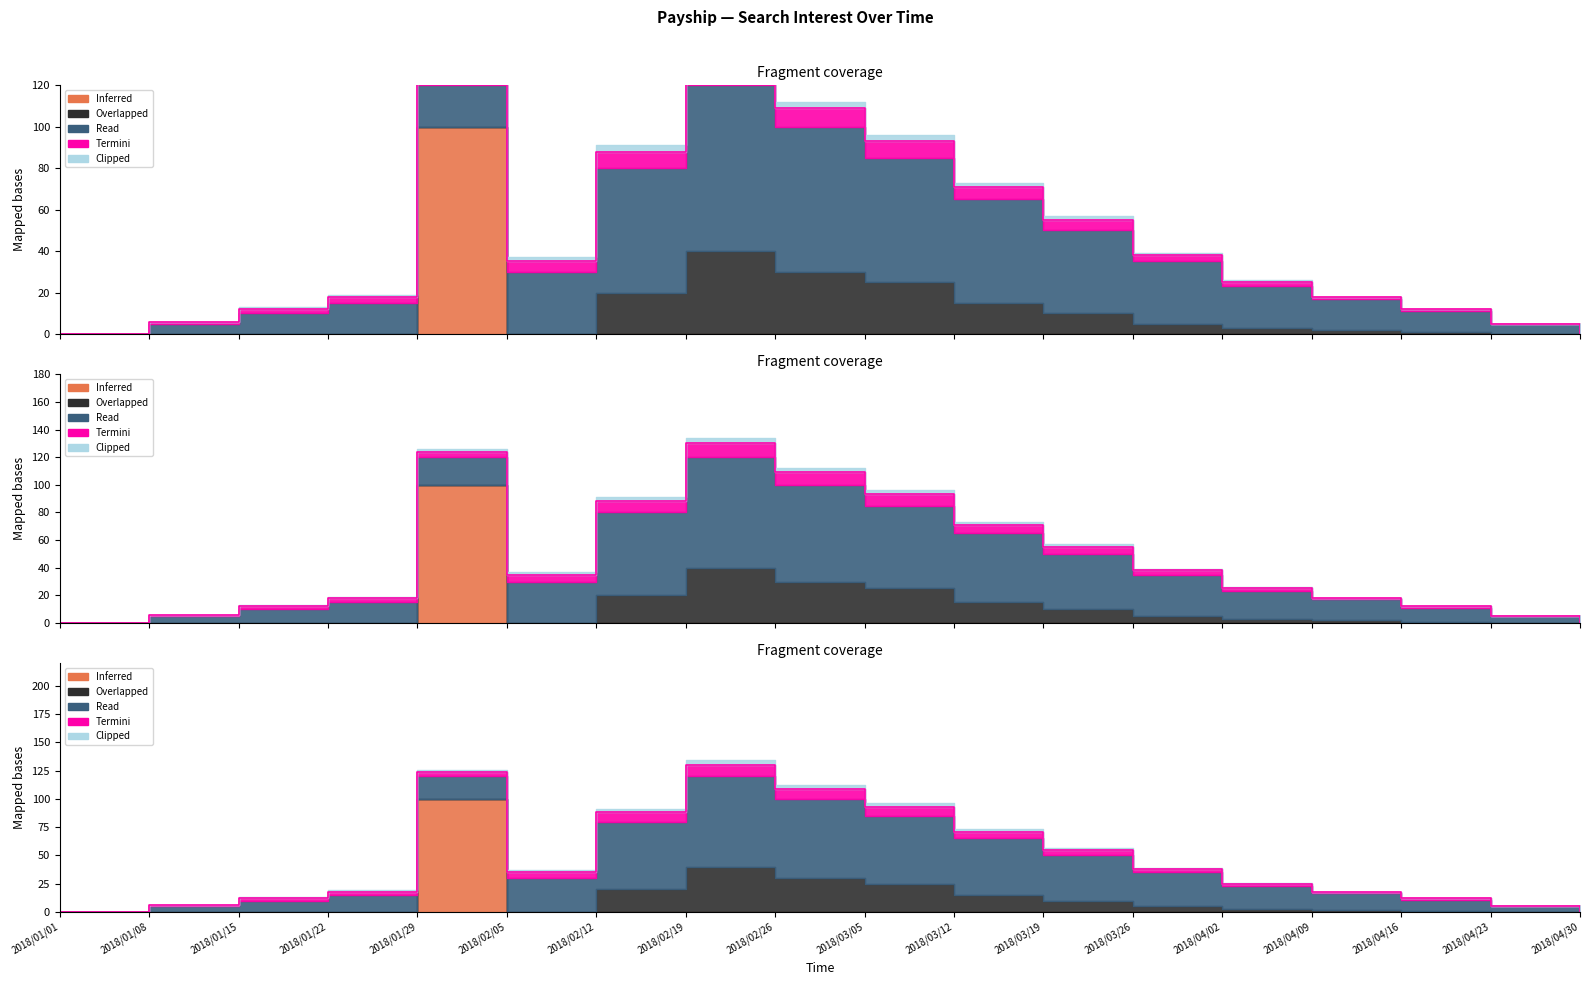

How many data points does each series have?

18